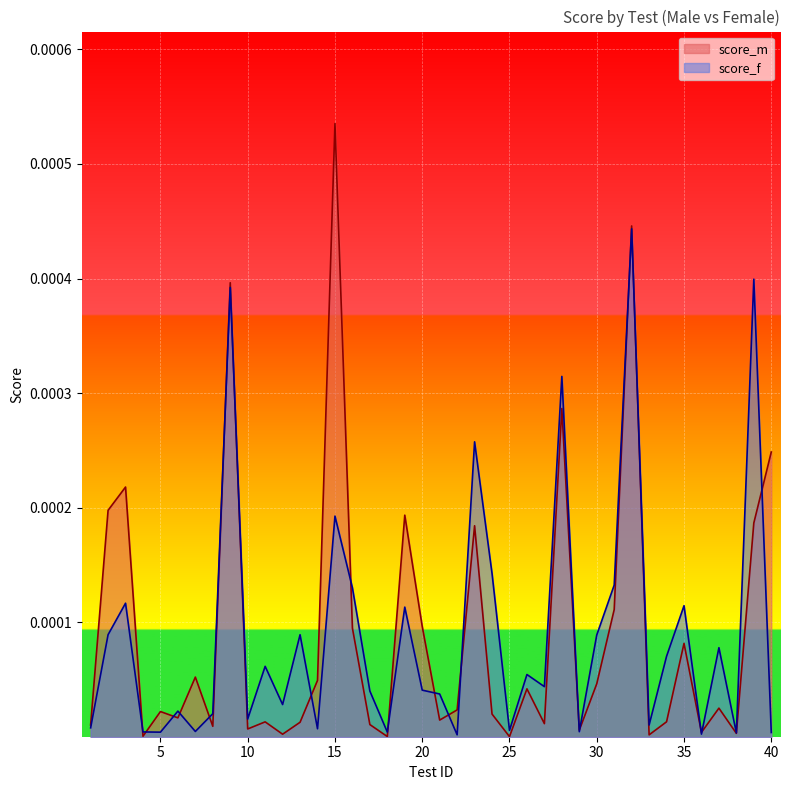

True or false: score_m and score_f intersect in this chart.

True